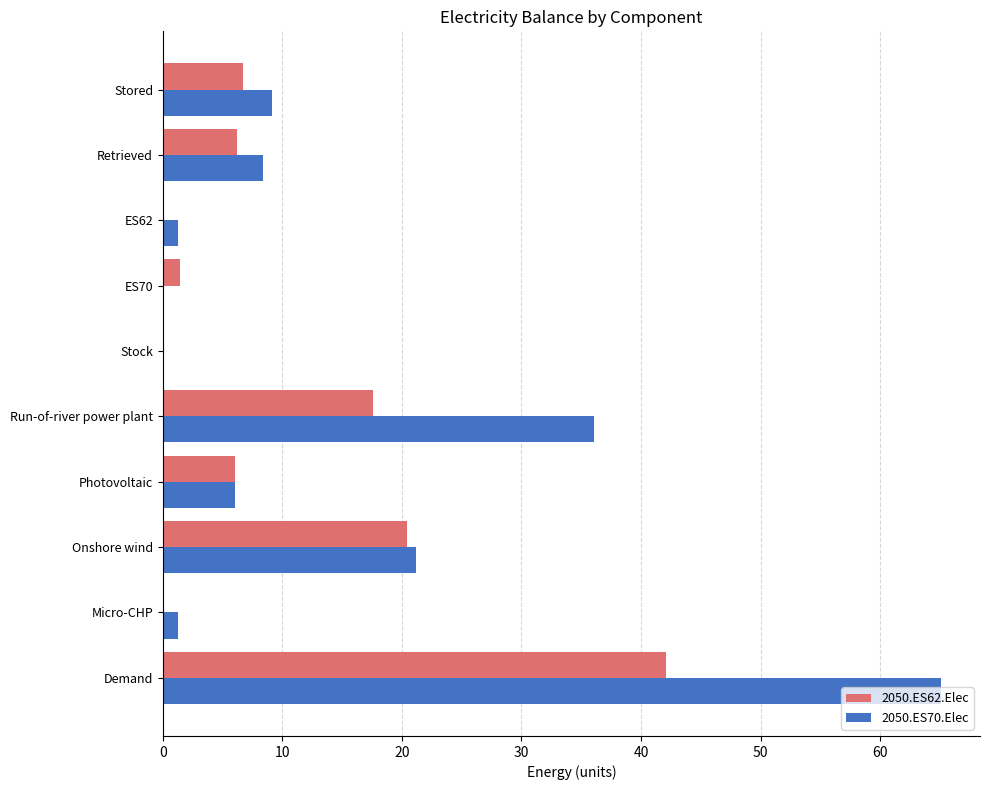

Between Onshore wind and Stock, which series saw the biggest shift?

2050.ES70.Elec